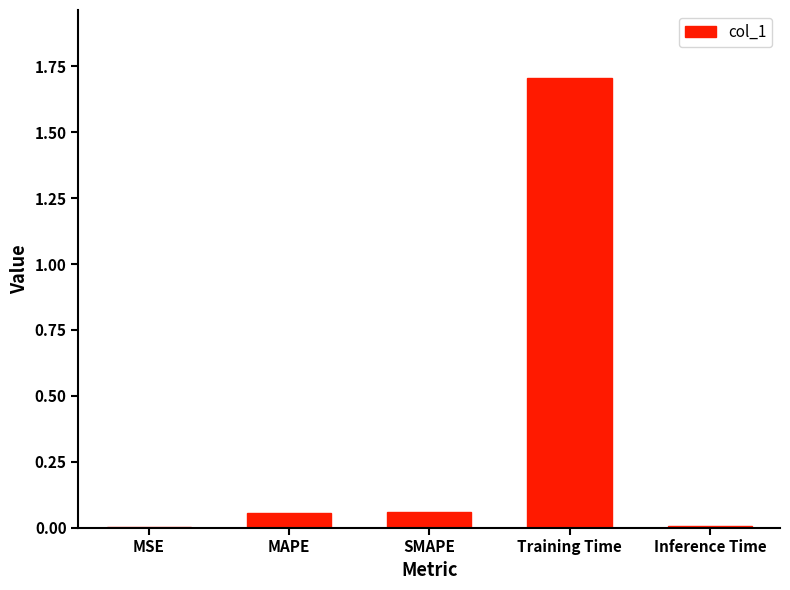

What is the sum of all values?

1.8